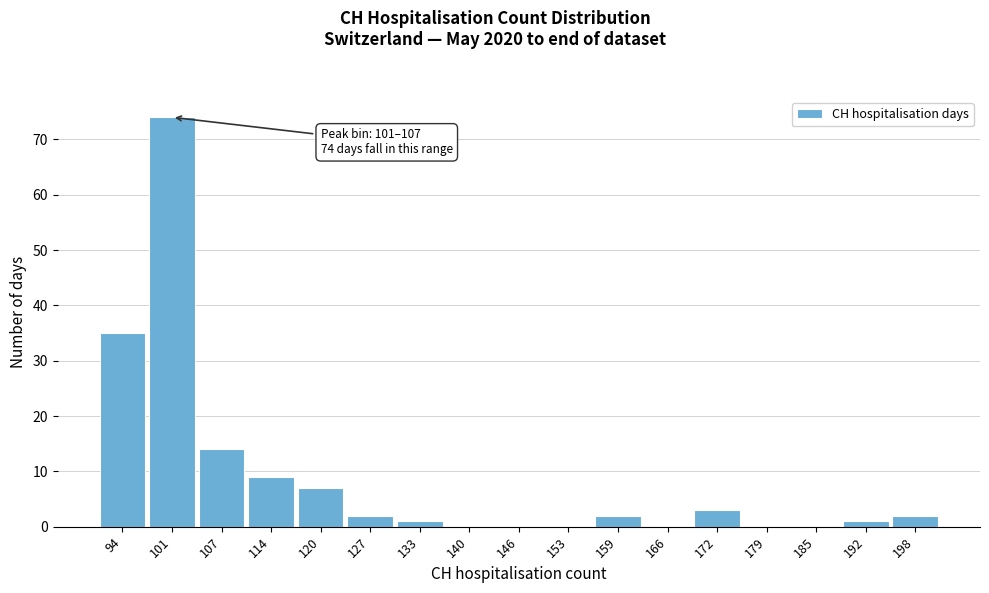

Reading right to left, extract all data points from this chart.

198=2	192=1	185=0	179=0	172=3	166=0	159=2	153=0	146=0	140=0	133=1	127=2	120=7	114=9	107=14	101=74	94=35